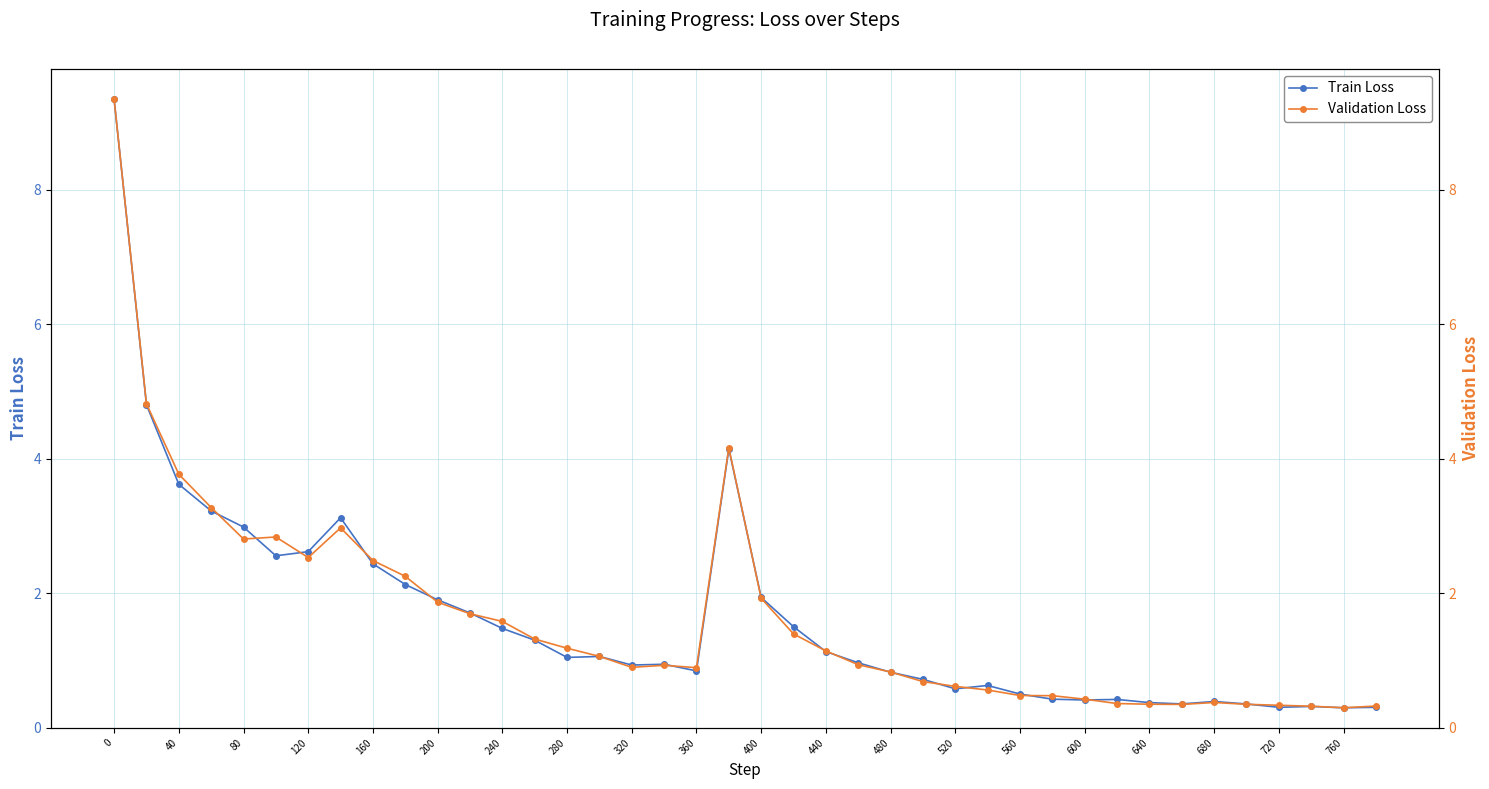

Count the number of data series in this chart.

2